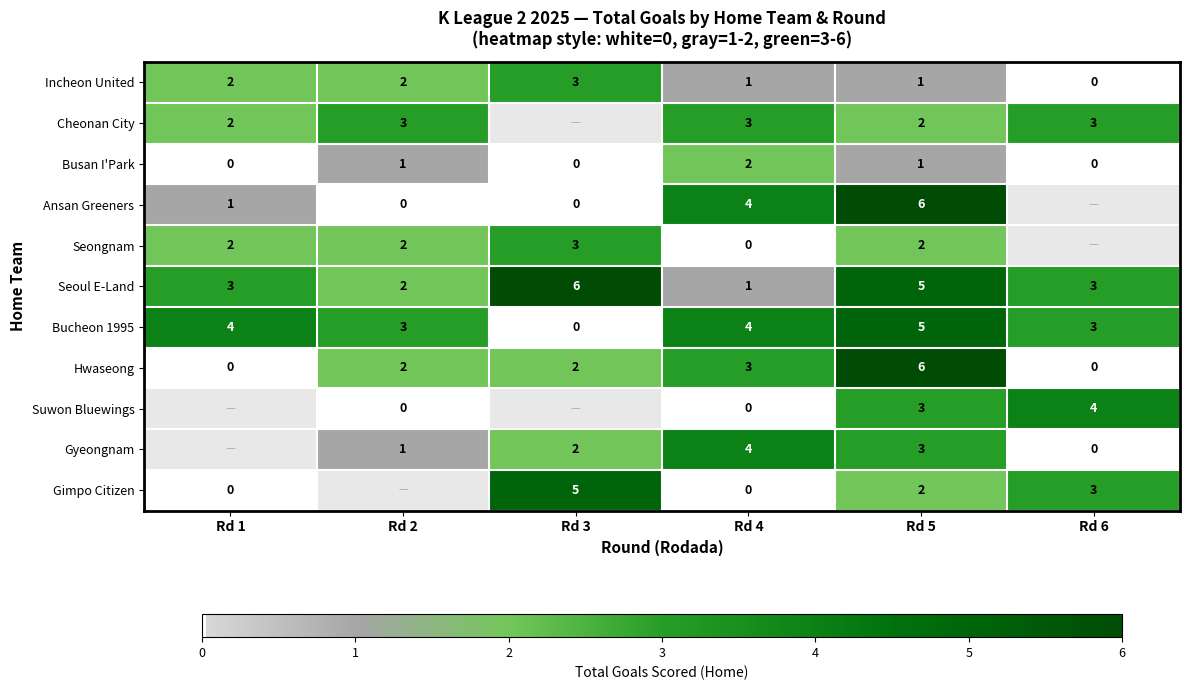

Count the Hwaseong values in the range 0 to 3.

5